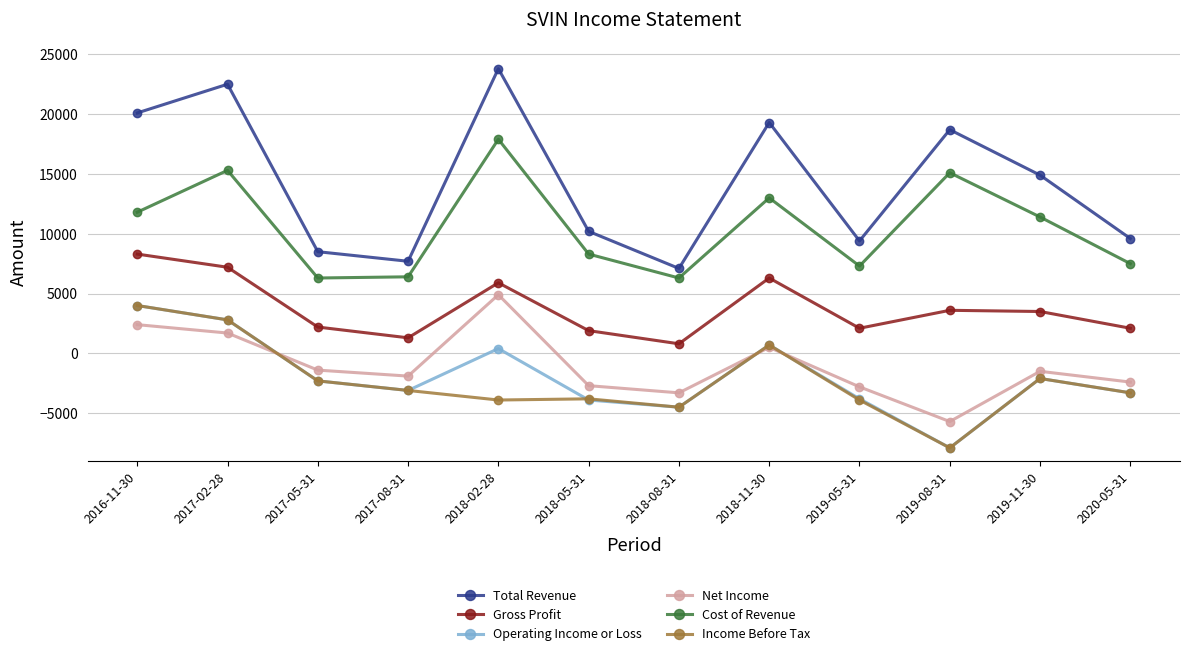

Is it true that Operating Income or Loss equals -3100 at 2017-08-31?

True